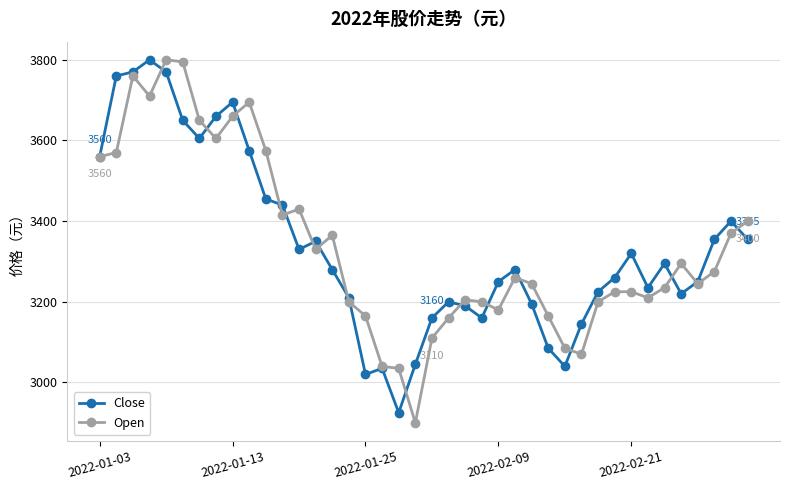

What is the value of the Close point at the 31st from the left?

3225